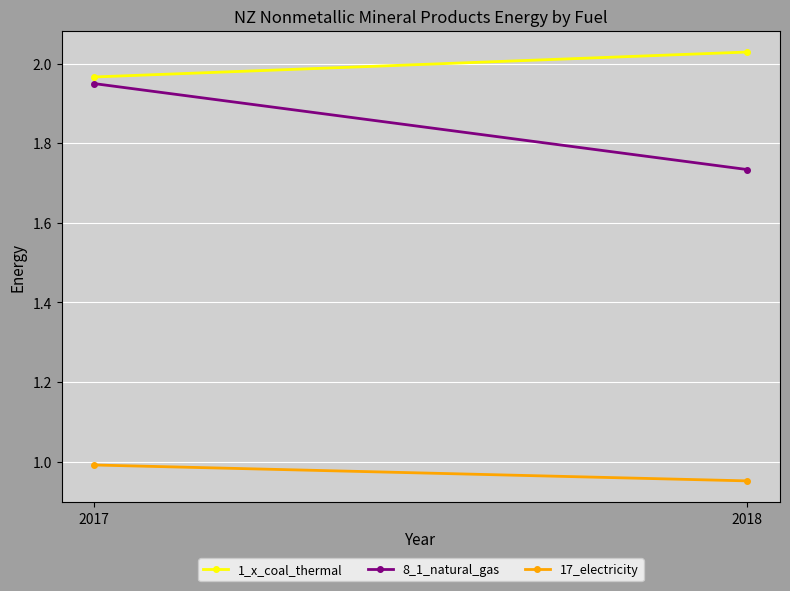

At which category does the chart reach its minimum across all series?

2018